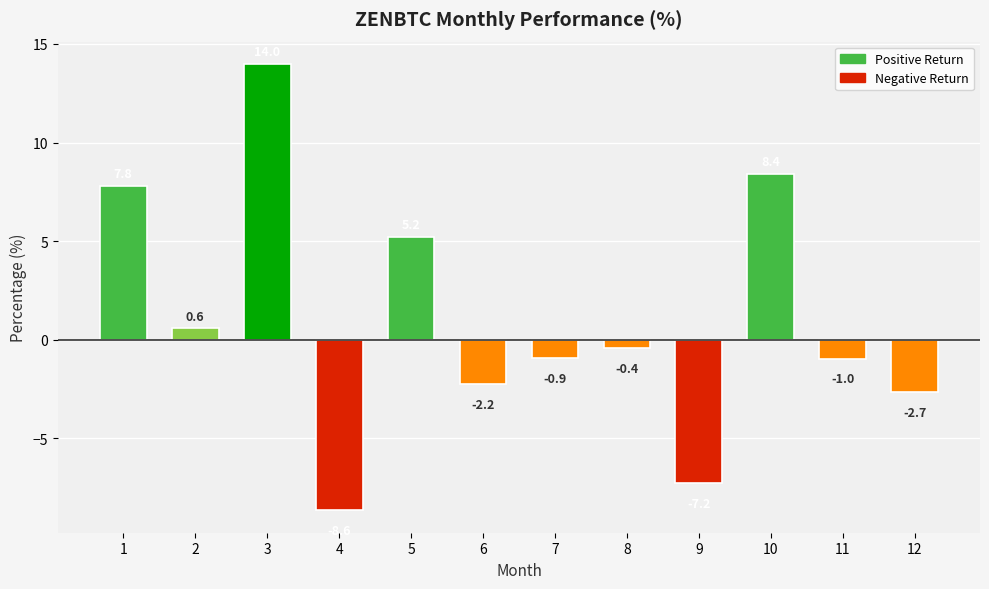

Rank the categories by value from highest to lowest.

3, 10, 1, 5, 2, 8, 7, 11, 6, 12, 9, 4